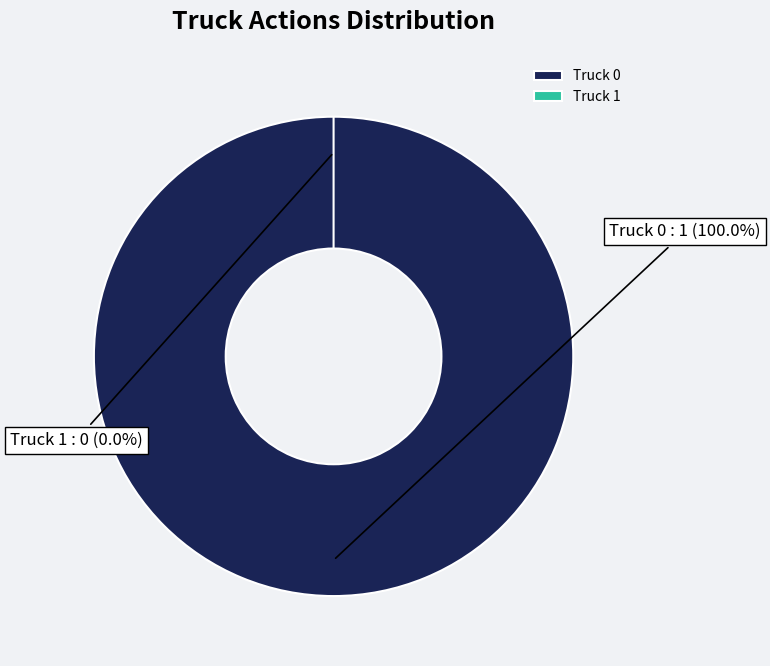

To the nearest percent, what percentage of the pie is Truck 0?

100%